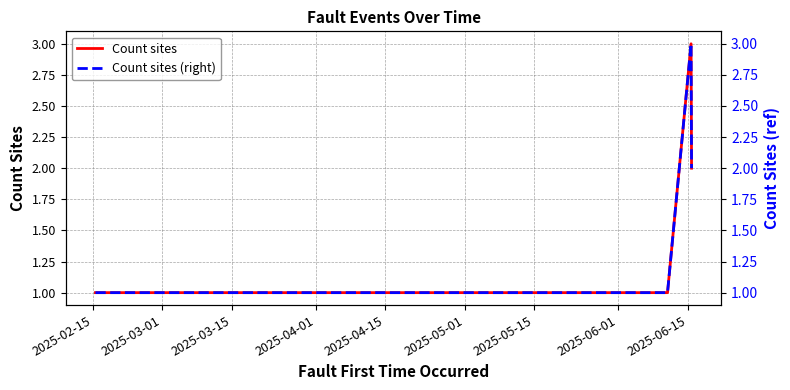

At how many categories does at least one series exceed 2?

1